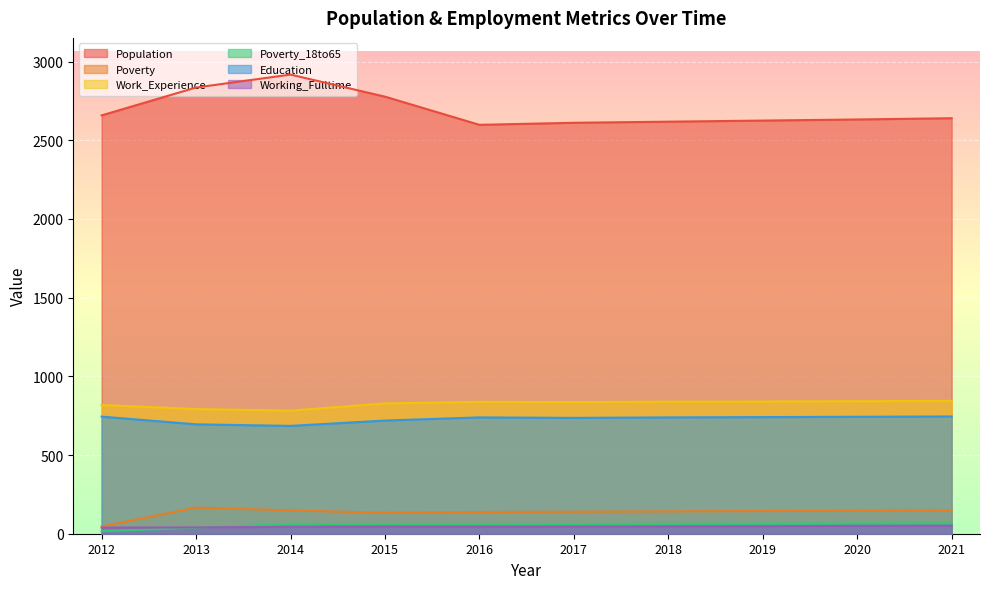

What is the difference between the second highest and second lowest values in the Work_Experience series?

50